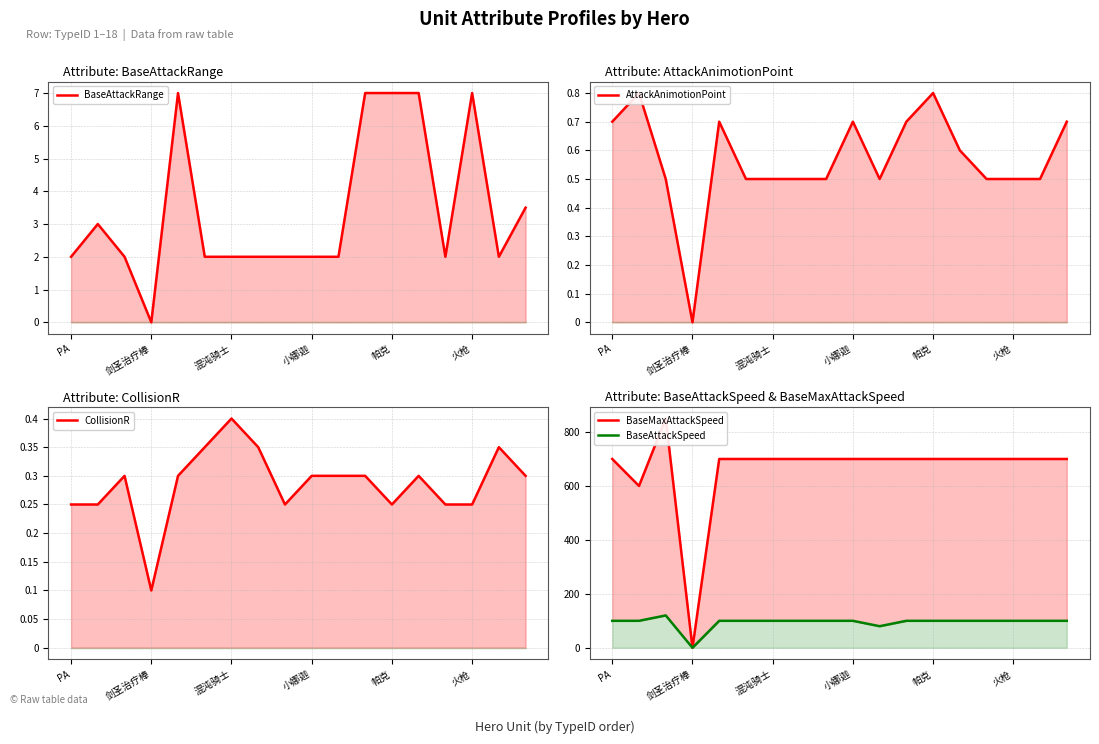

Reading left to right, list all the values displayed in this chart.

BaseAttackRange: 2.0	3.0	2.0	0.0	7.0	2.0	2.0	2.0	2.0	2.0	2.0	7.0	7.0	7.0	2.0	7.0	2.0	3.5
AttackAnimotionPoint: 0.7	0.8	0.5	0.0	0.7	0.5	0.5	0.5	0.5	0.7	0.5	0.7	0.8	0.6	0.5	0.5	0.5	0.7
CollisionR: 0.2	0.2	0.3	0.1	0.3	0.3	0.4	0.3	0.2	0.3	0.3	0.3	0.2	0.3	0.2	0.2	0.3	0.3
BaseMaxAttackSpeed: 700.0	600.0	850.0	0.0	700.0	700.0	700.0	700.0	700.0	700.0	700.0	700.0	700.0	700.0	700.0	700.0	700.0	700.0
BaseAttackSpeed: 100.0	100.0	120.0	0.0	100.0	100.0	100.0	100.0	100.0	100.0	80.0	100.0	100.0	100.0	100.0	100.0	100.0	100.0